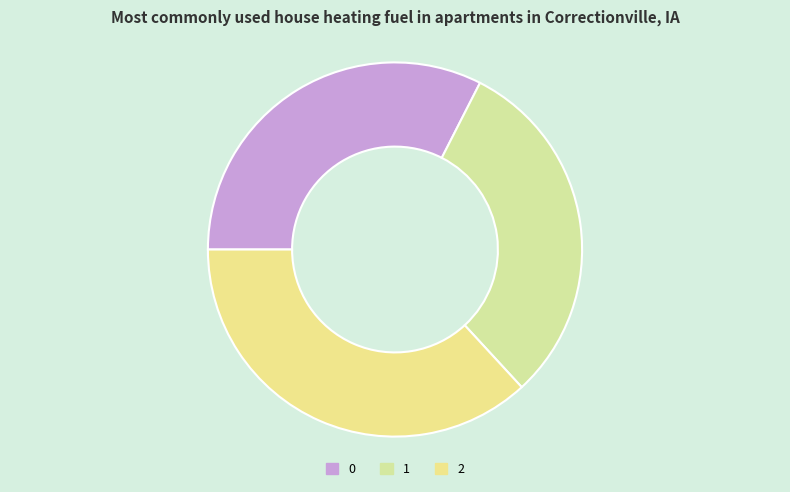

How many slices are in this pie chart?

3